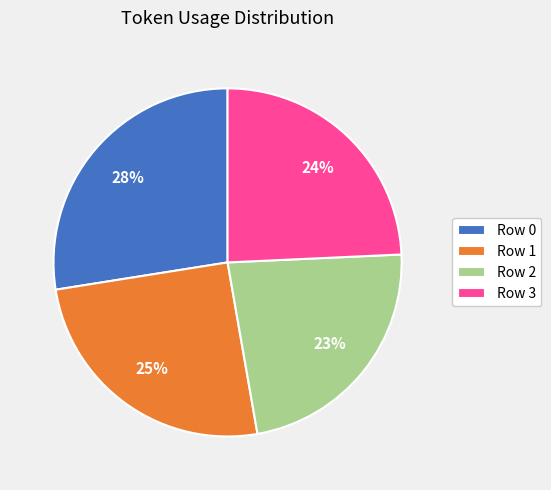

Does Row 3 represent more than half of the total?

No